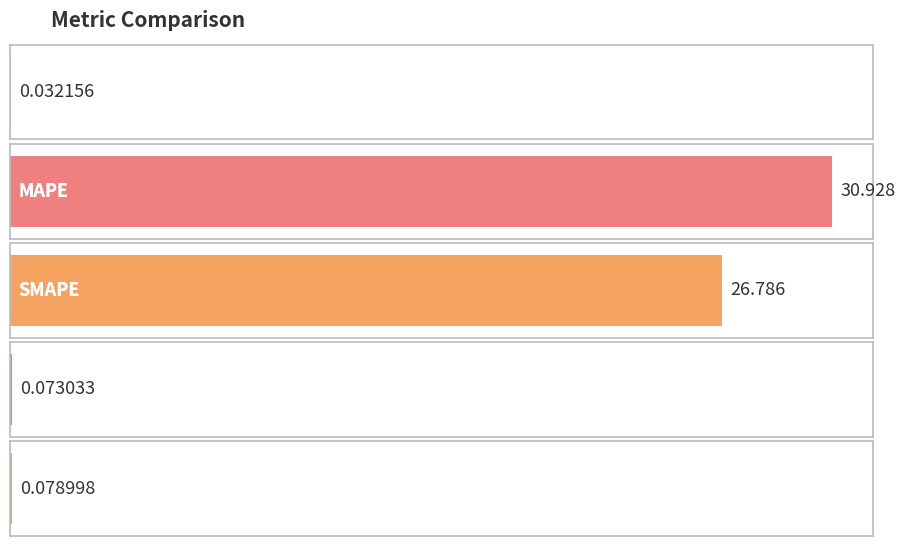

How many bars are there in total?

5